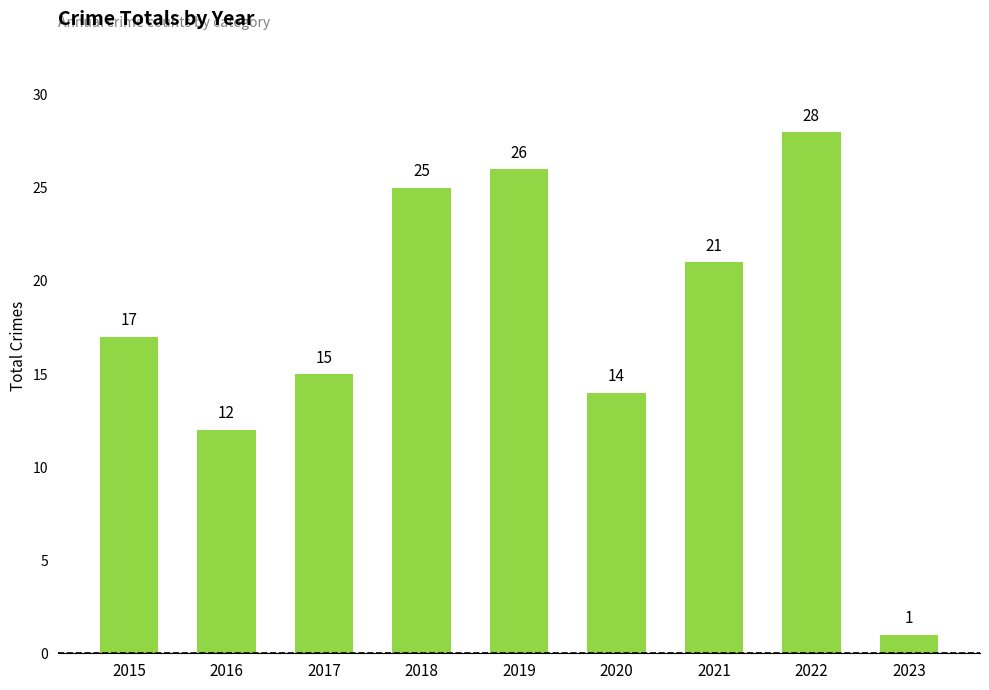

True or false: the data shows 17 at 2015.

True